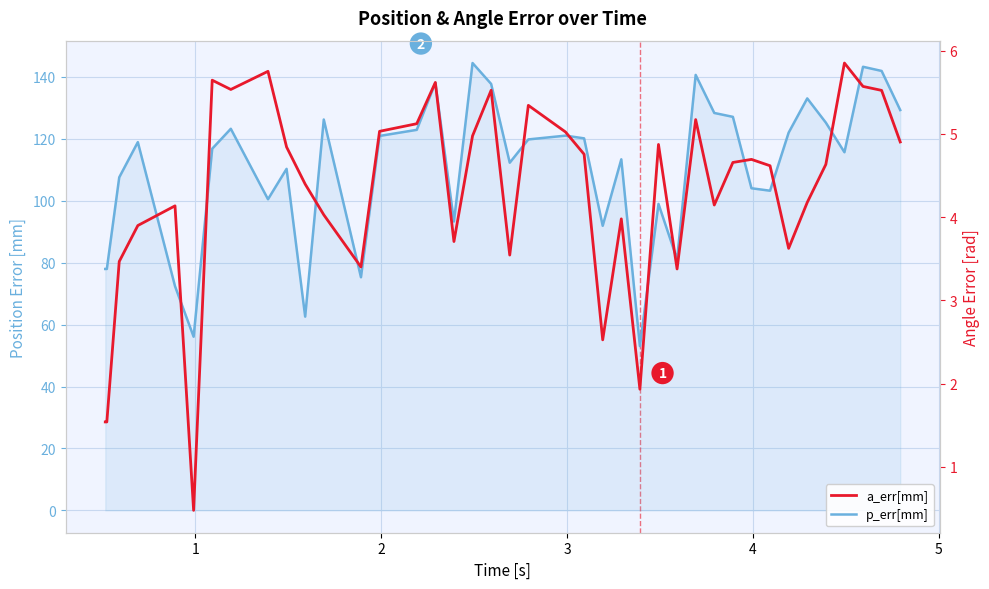

True or false: a_err[mm] and p_err[mm] intersect in this chart.

False